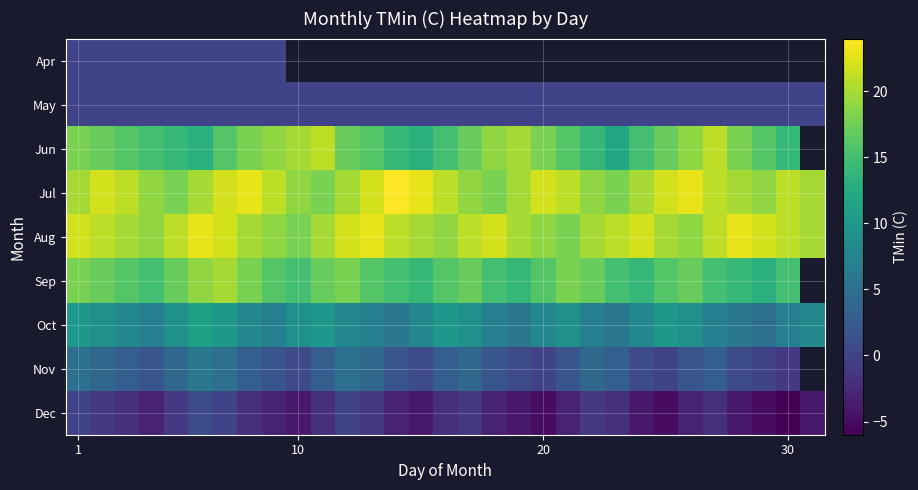

What is the lowest value of the Jul series?

18.0